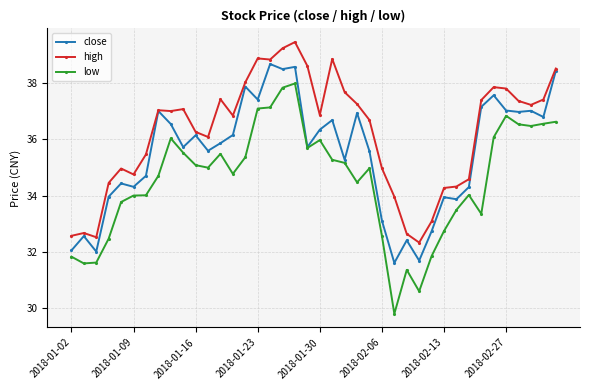

What is the maximum value for close?

38.7